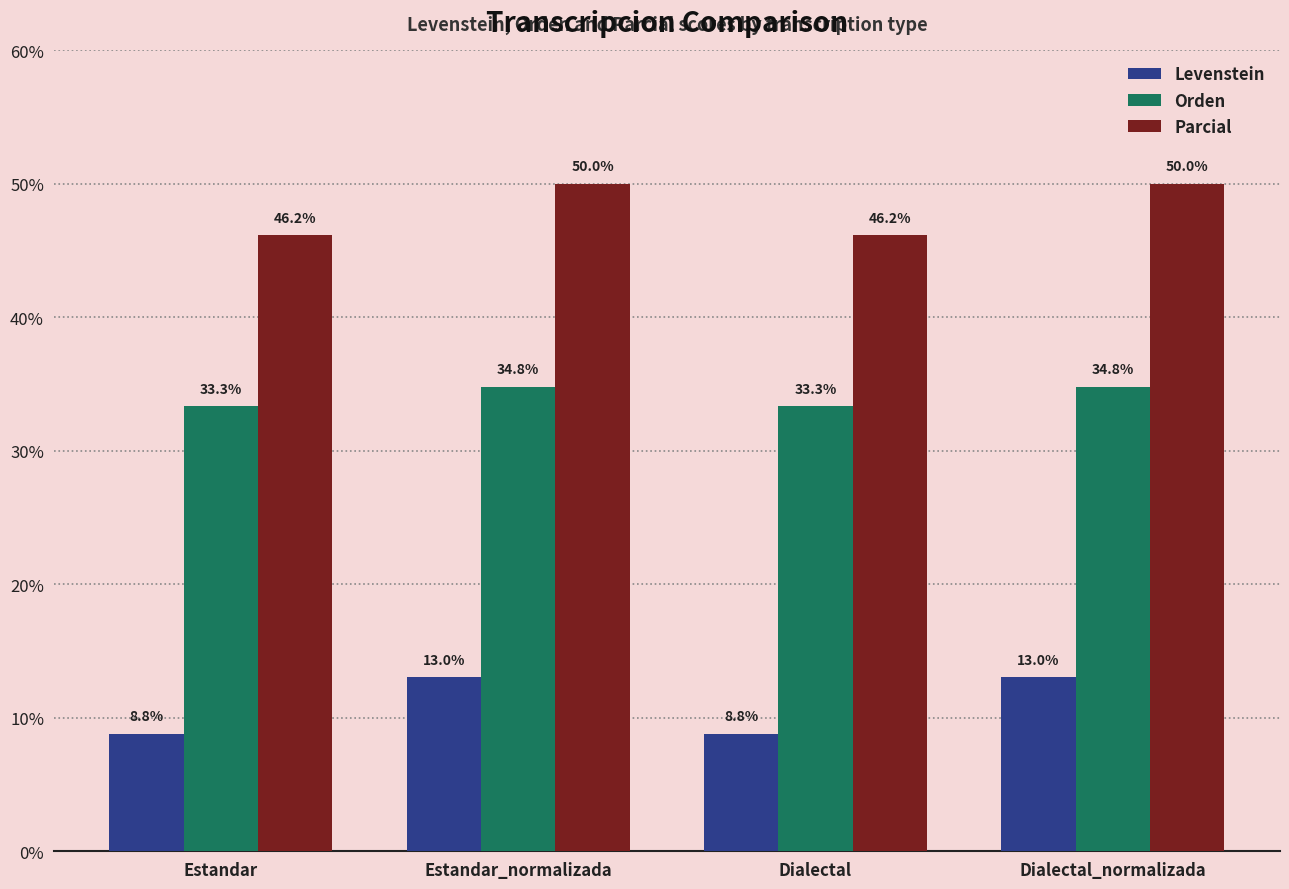

What is the spread (max minus min) of values at Estandar?

37.3